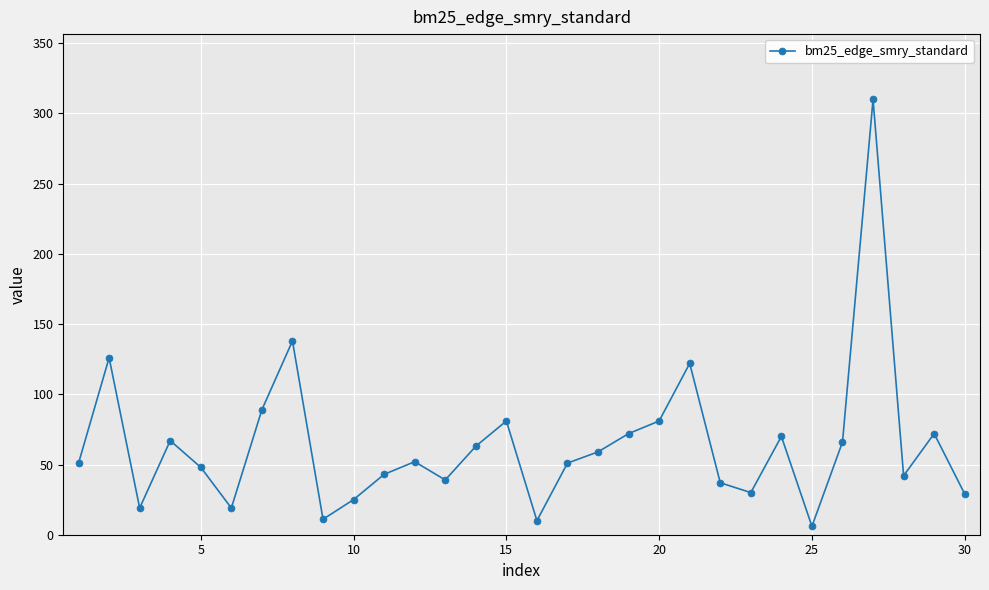

What is the greatest value displayed?

310